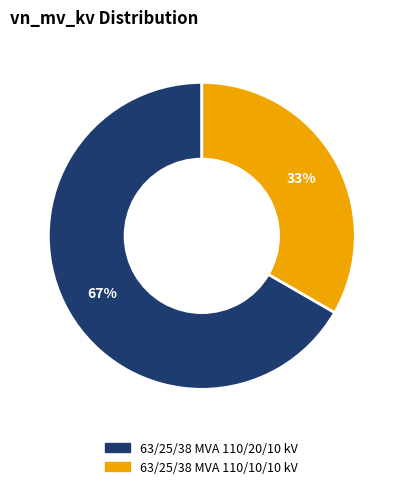

Which category has the biggest portion of the pie?

63/25/38 MVA 110/20/10 kV